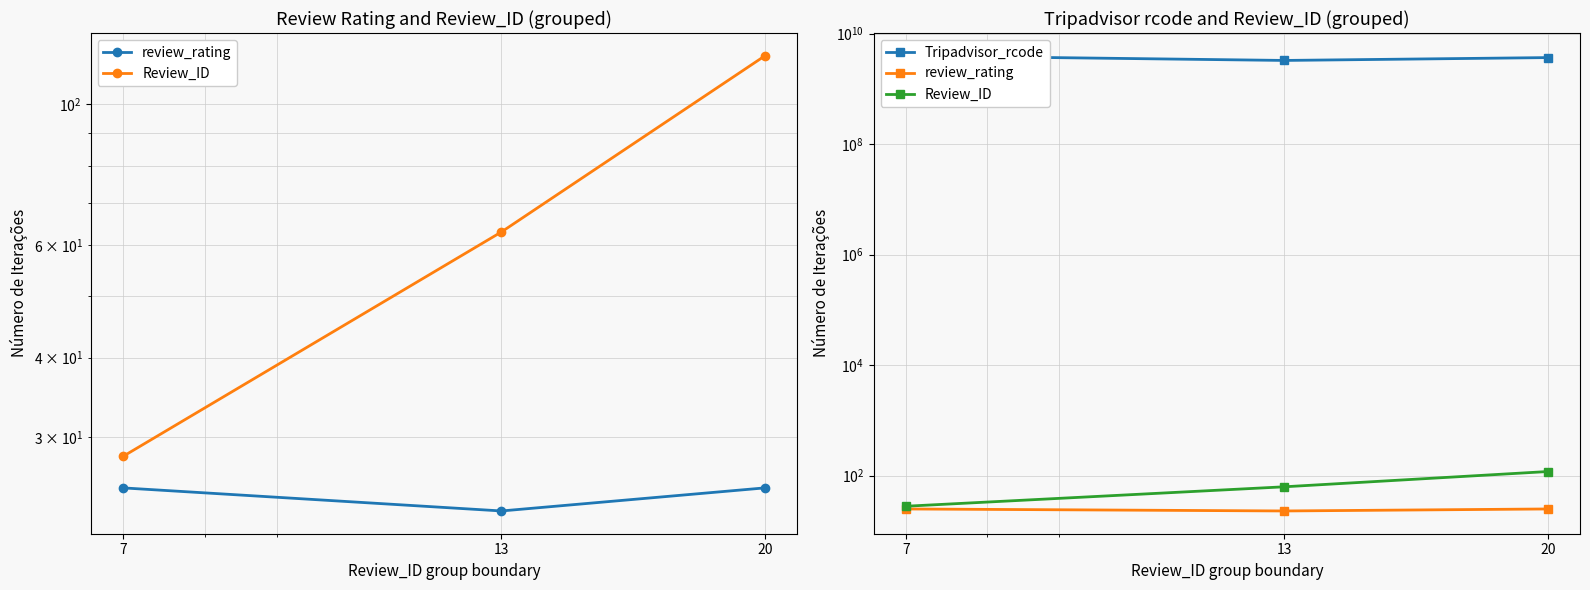

The value of review_rating at 7 is 25. True or false?

True